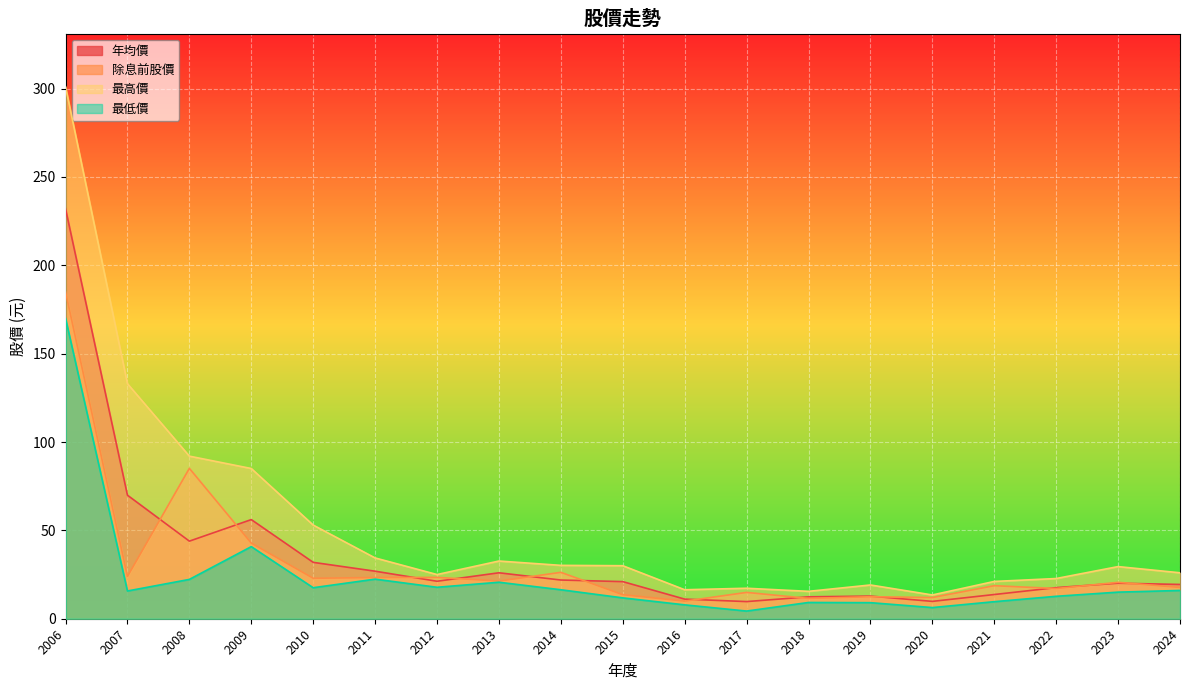

What is the sum of all 最低價 values?

445.6